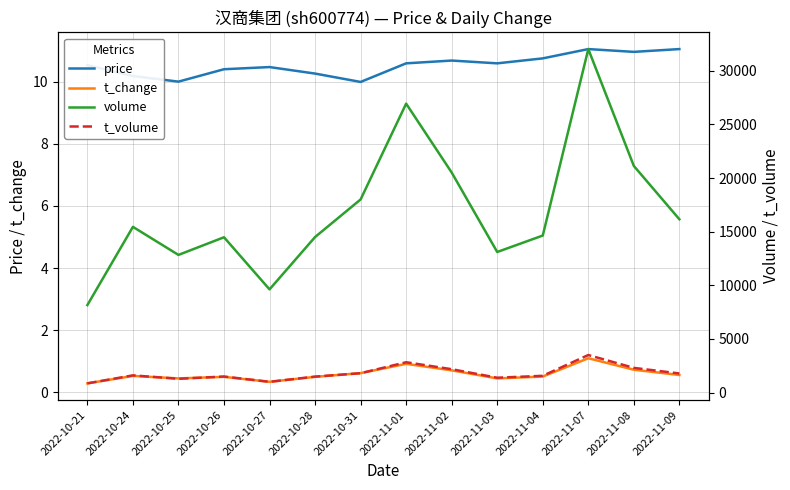

True or false: t_change and volume intersect in this chart.

False